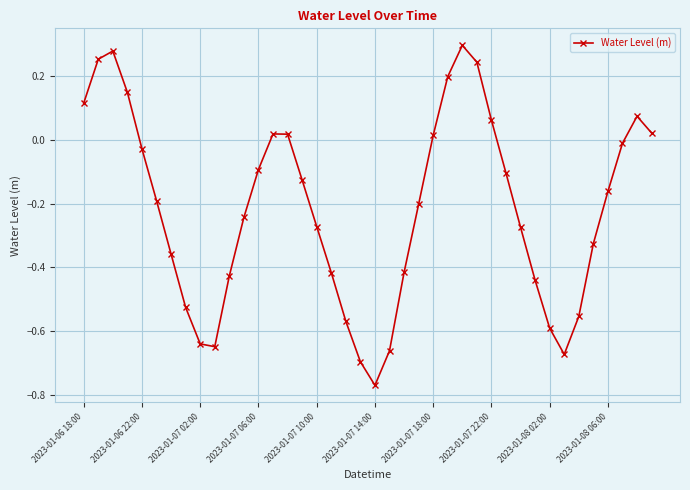

How many lines are shown in the chart?

1